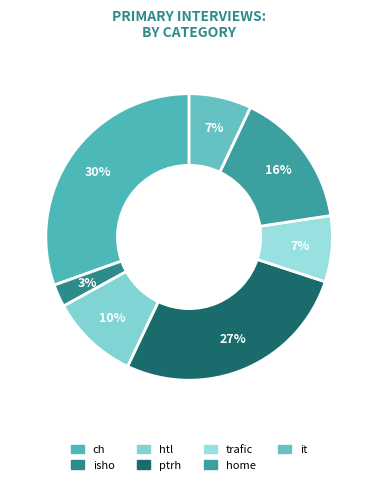

Which slice is the smallest?

isho